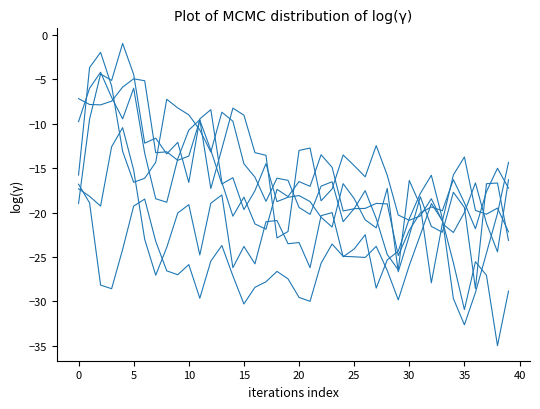

Does the chart have visible grid lines?

No